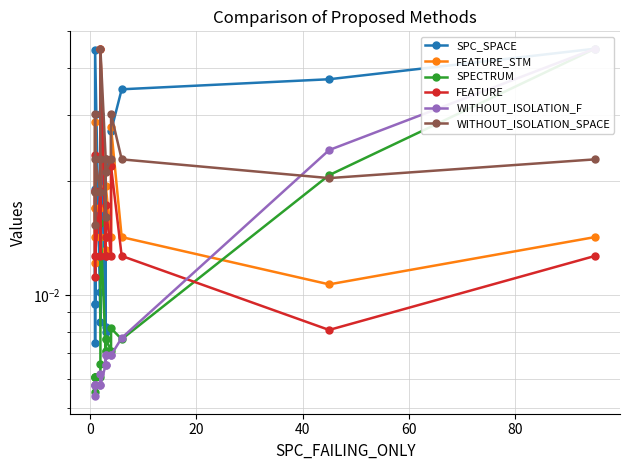

Is this an area chart (filled region under the line)?

No